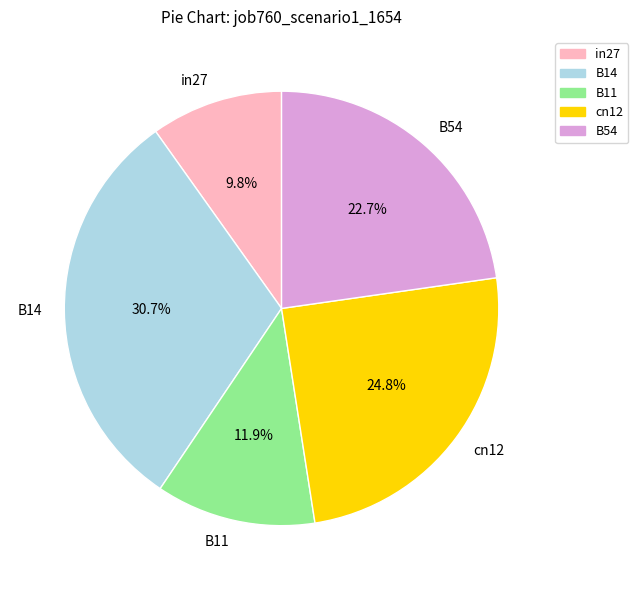

Count the number of slices in the pie.

5